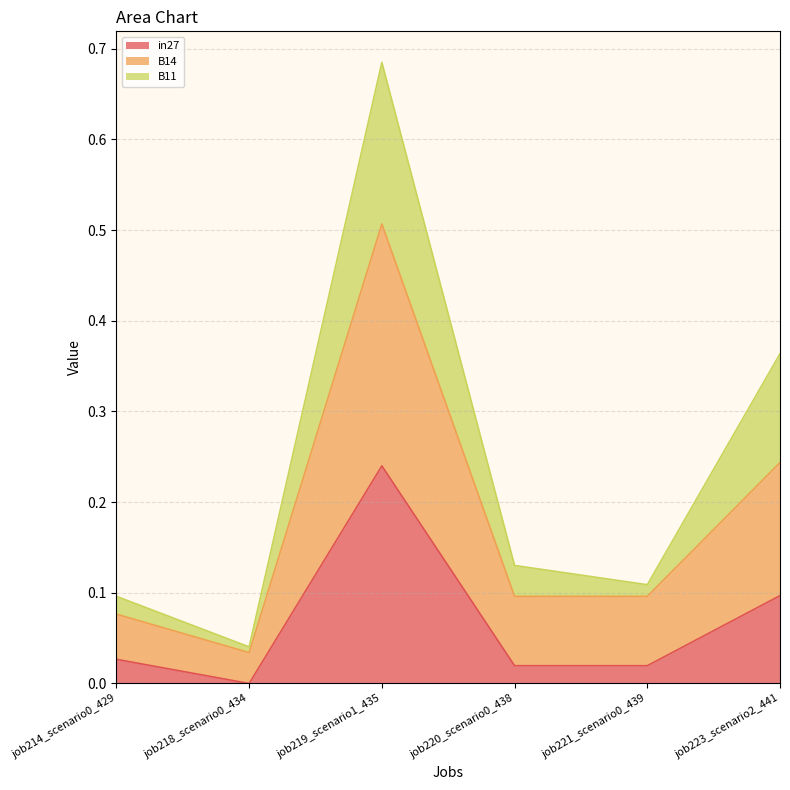

At which category is the sum across all series the highest?

job219_scenario1_435